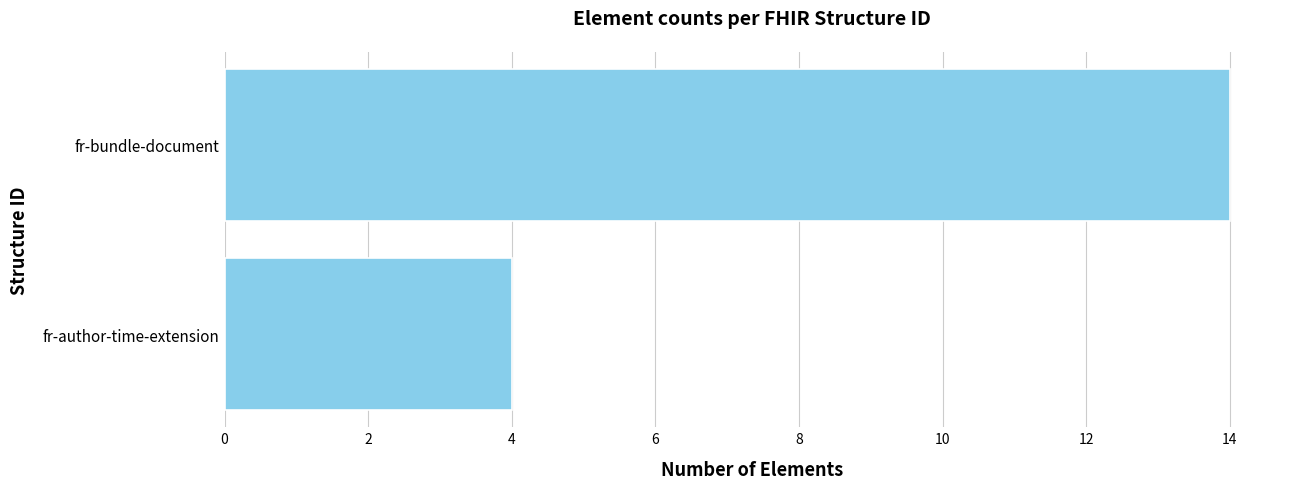

What is the sum of the values at fr-author-time-extension and fr-bundle-document?

18